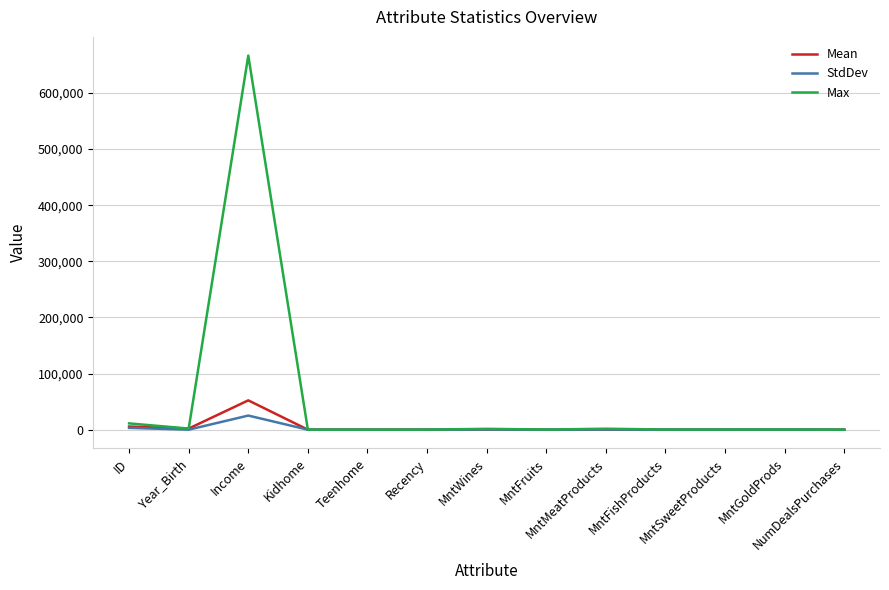

What is the highest value of the Mean series?

52247.3